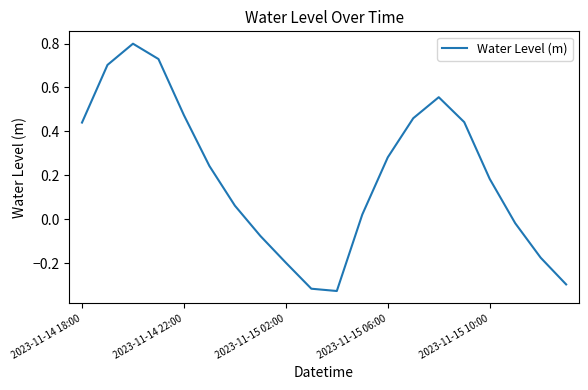

What is the greatest value displayed?

0.8